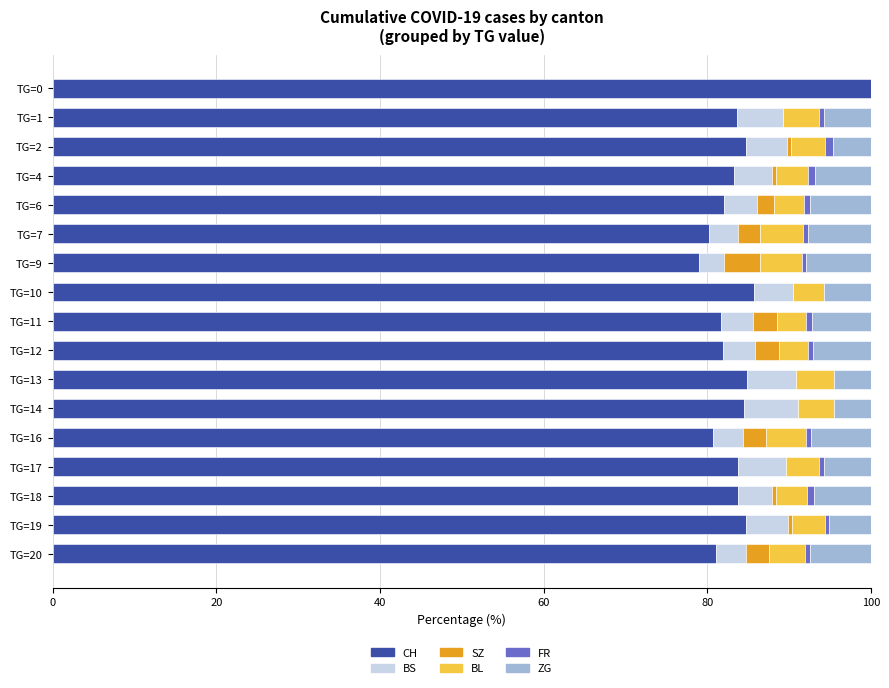

Is it true that CH equals 24.7 at TG=12?

False